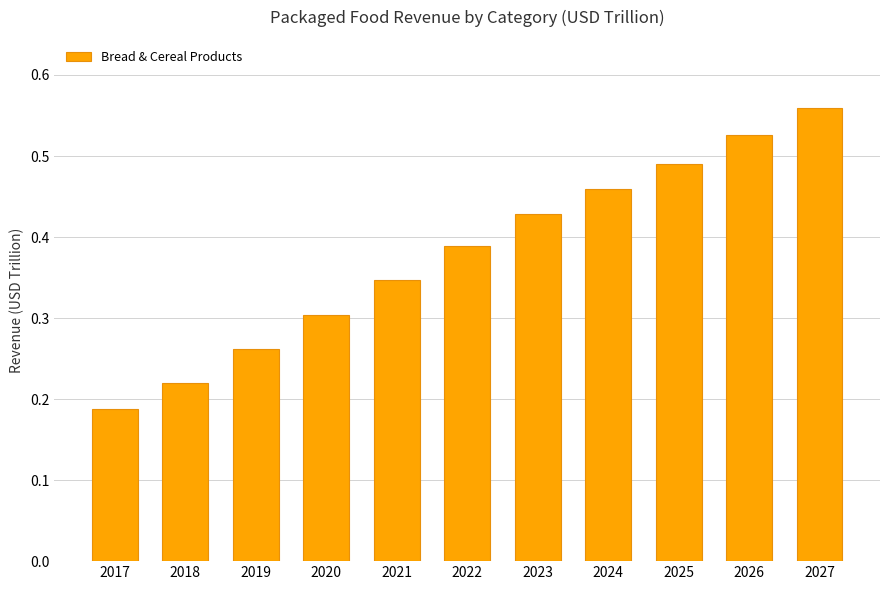

At which label is the value closest to 0?

2017